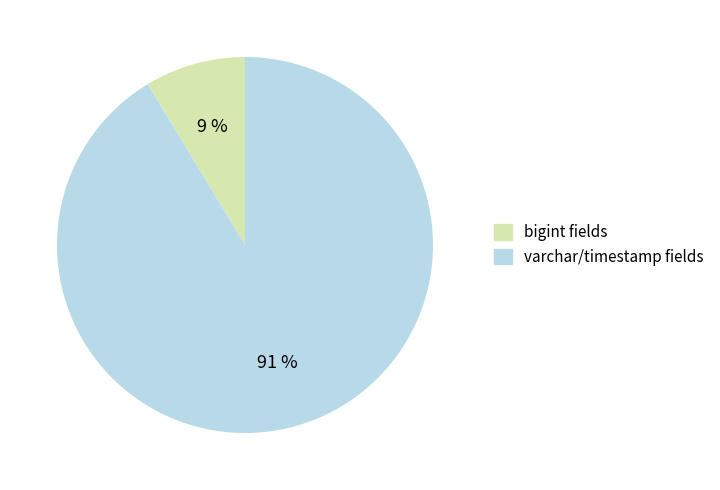

How many slices are in this pie chart?

2